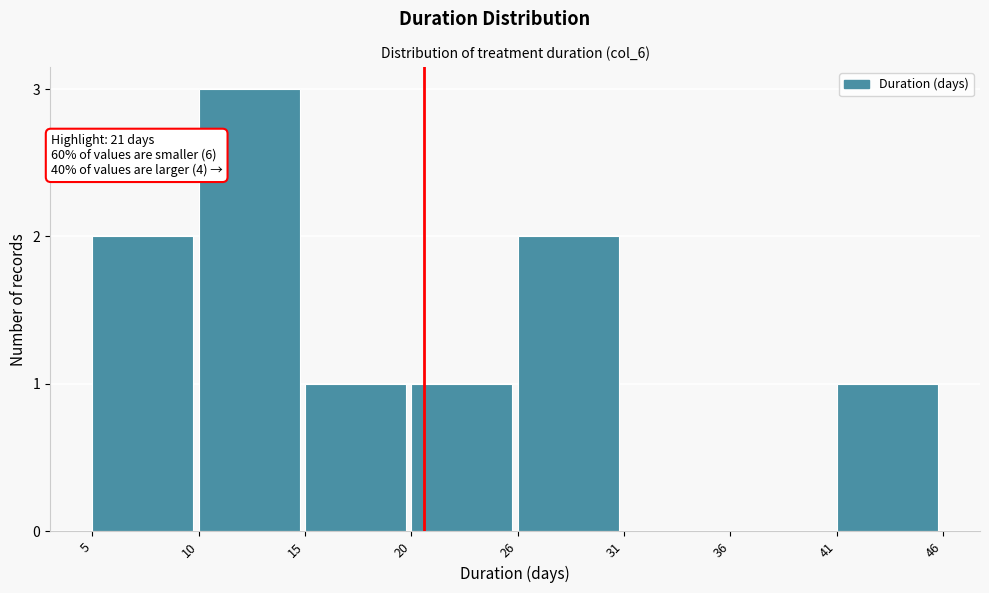

Reading right to left, what are all the values shown in this chart?

41=1	36=0	31=0	26=2	20=1	15=1	10=3	5=2